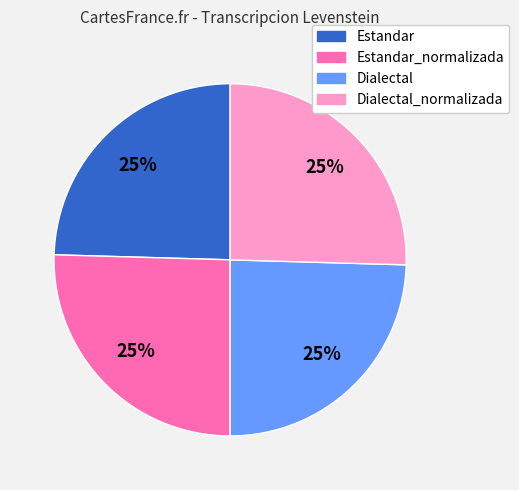

Is there a majority slice in this chart?

No